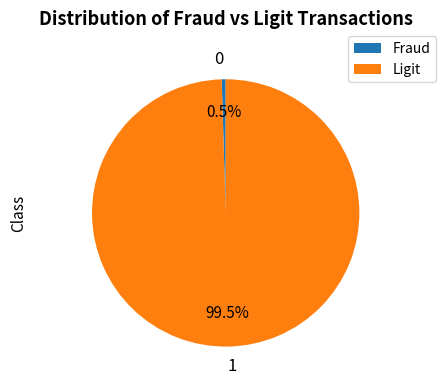

Rank the categories by value from lowest to highest.

0, 1